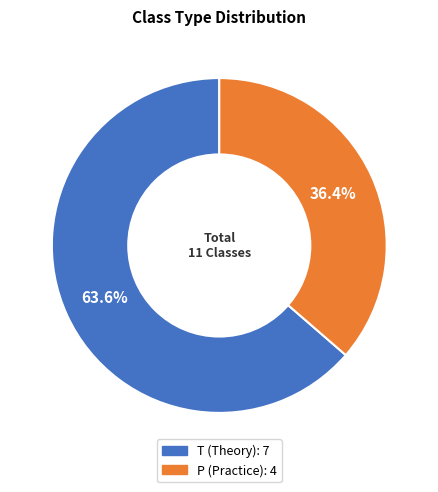

Between P and T, which is larger?

T